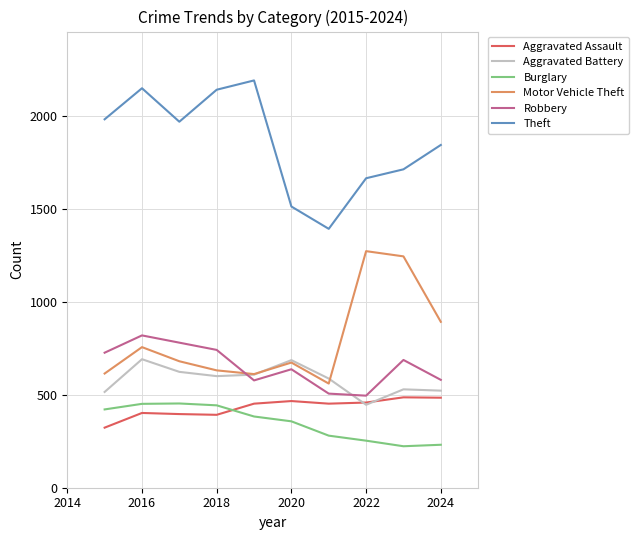

Which series has the largest range (max minus min)?

Theft